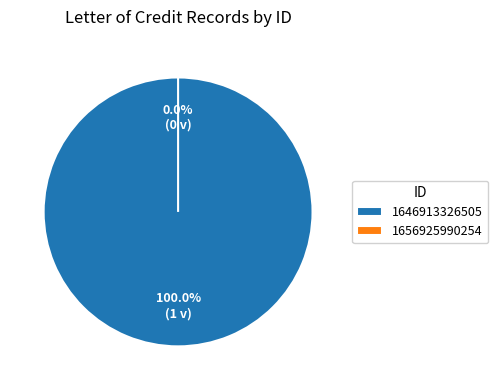

What percentage is the 1646913326505 slice, to the nearest percent?

100%